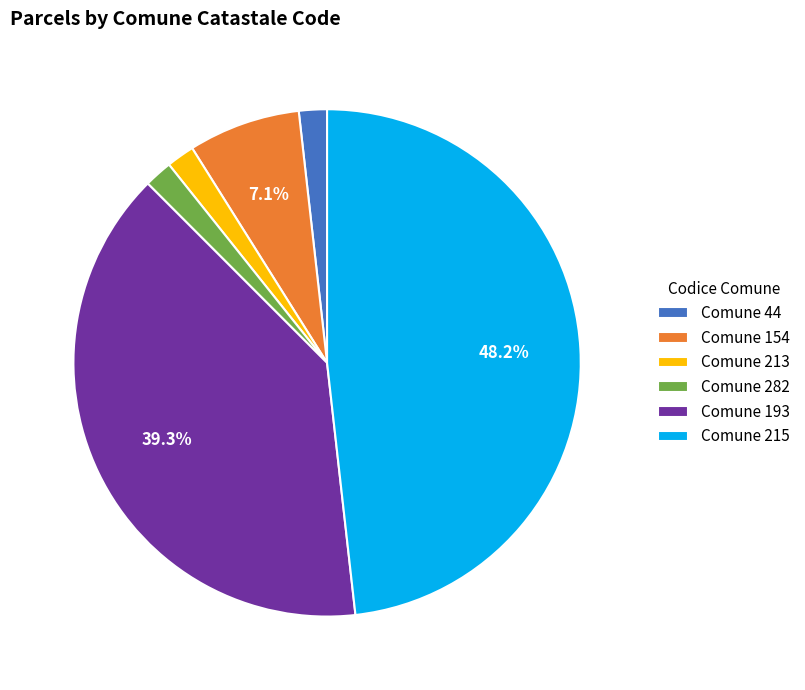

Is there a majority slice in this chart?

No